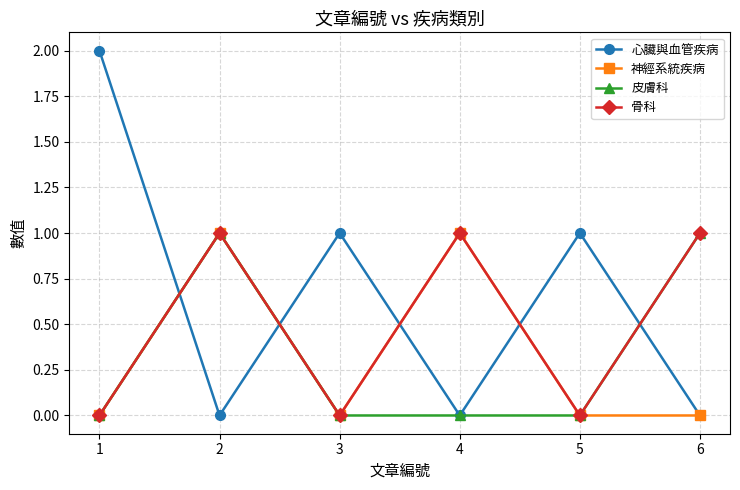

Does the chart have visible grid lines?

Yes